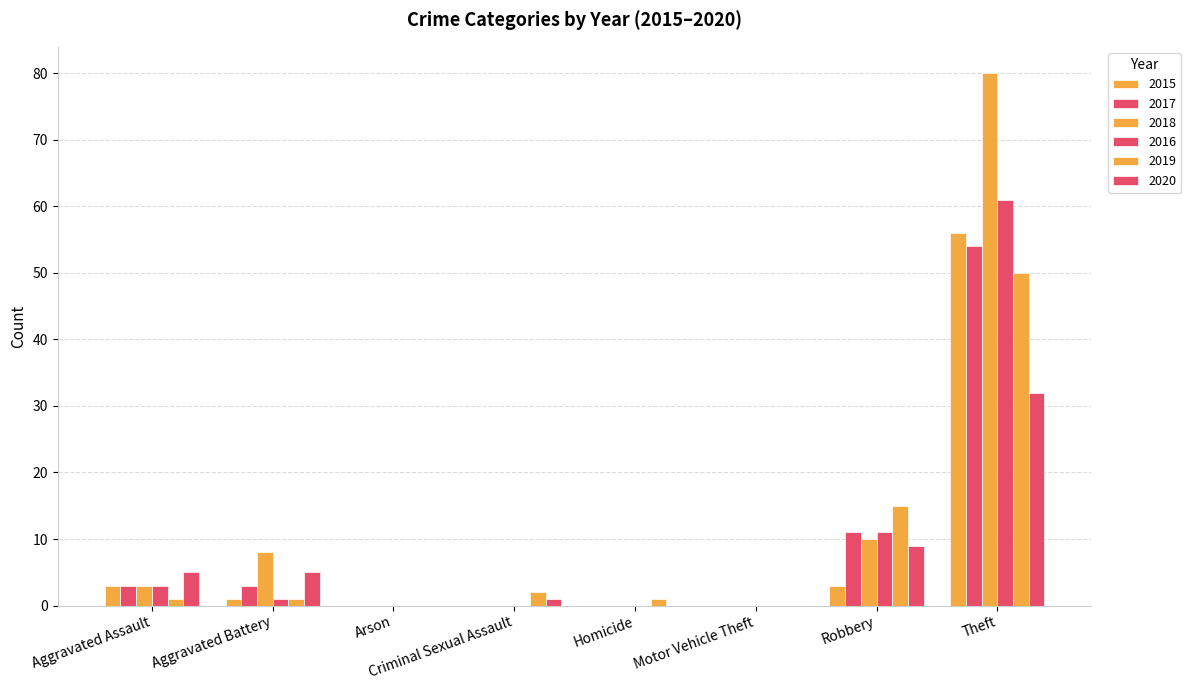

What is the average value of the 2018 series?

13